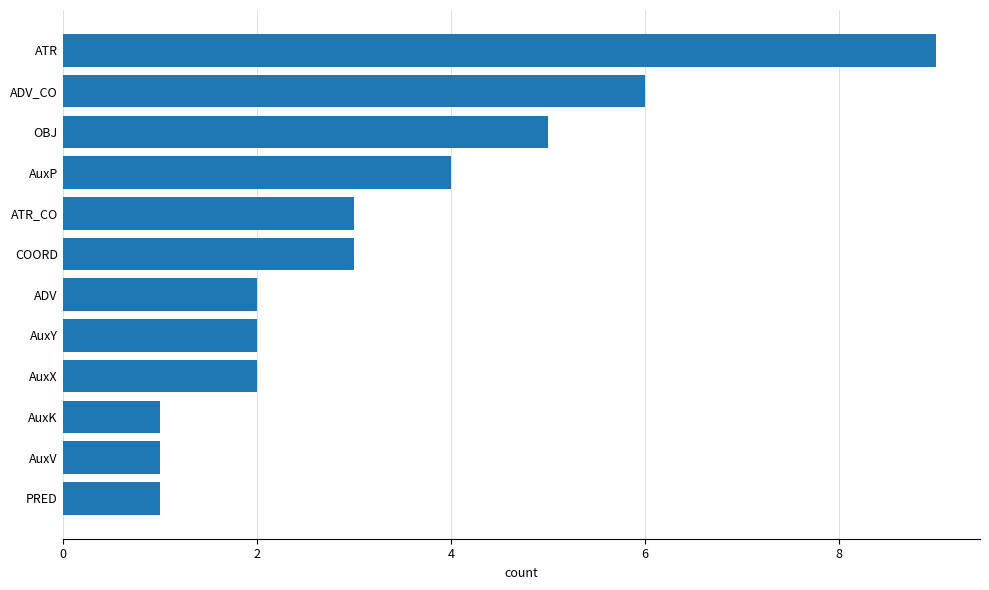

What is the greatest value displayed?

9